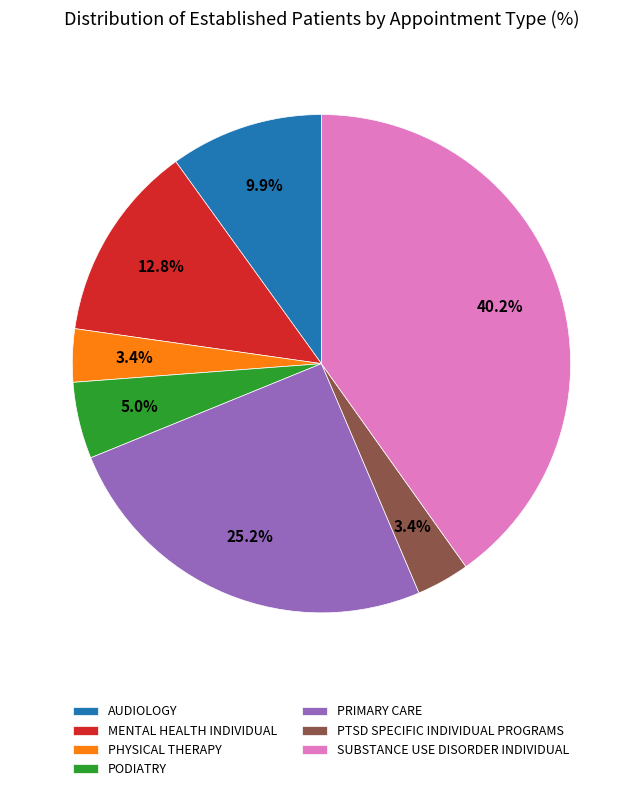

Does any single category account for the majority?

No